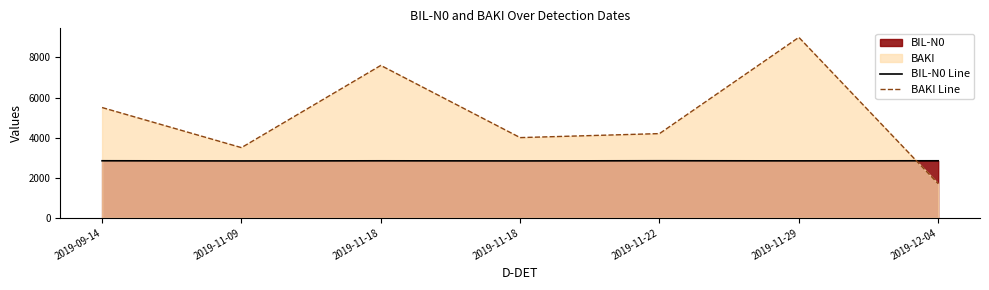

Where is the first local minimum for BIL-N0 Line?

2019-11-09